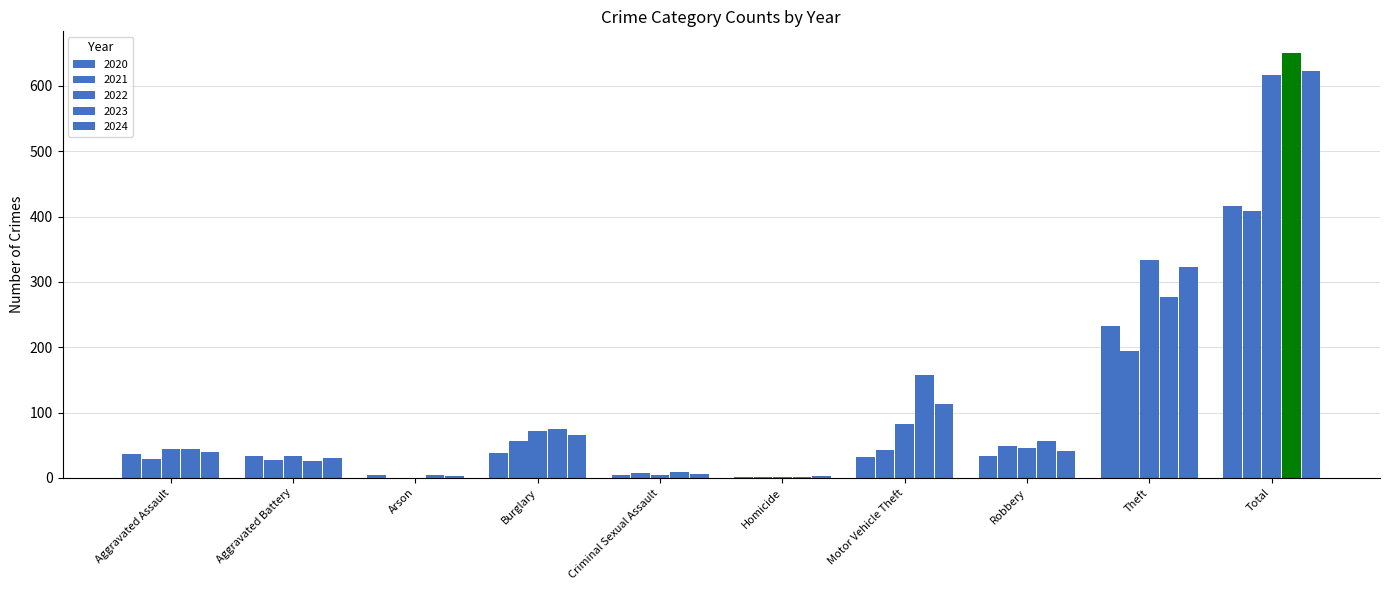

Is the value of 2023 at Homicide greater than the value of 2022 at Robbery?

No